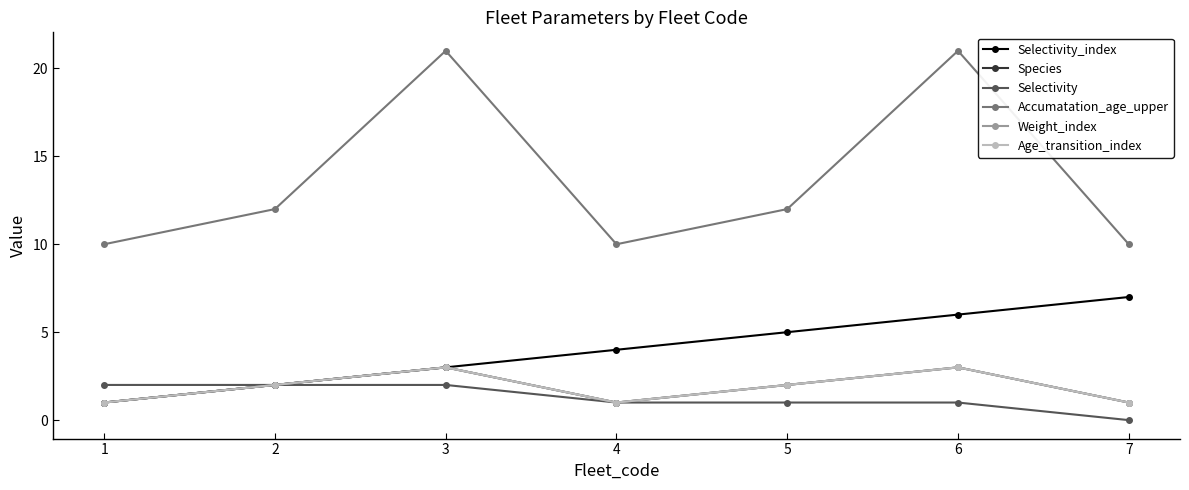

Is this an area chart (filled region under the line)?

No